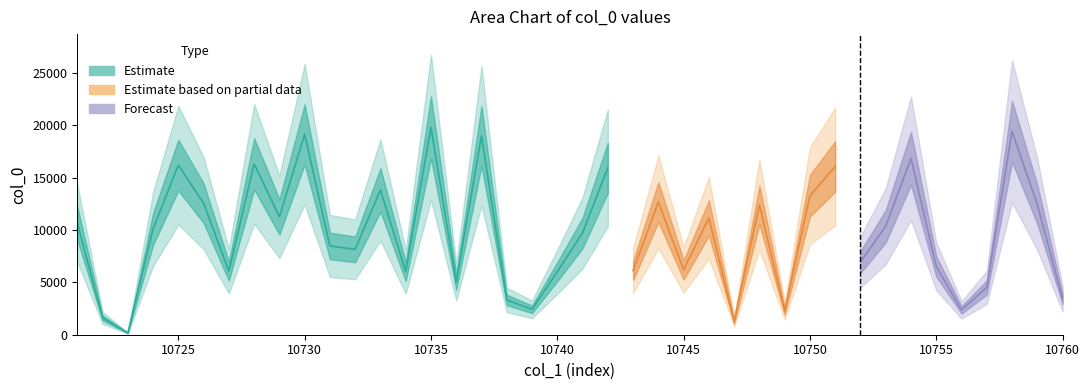

Which has a higher value, 10733 or 10743?

10733